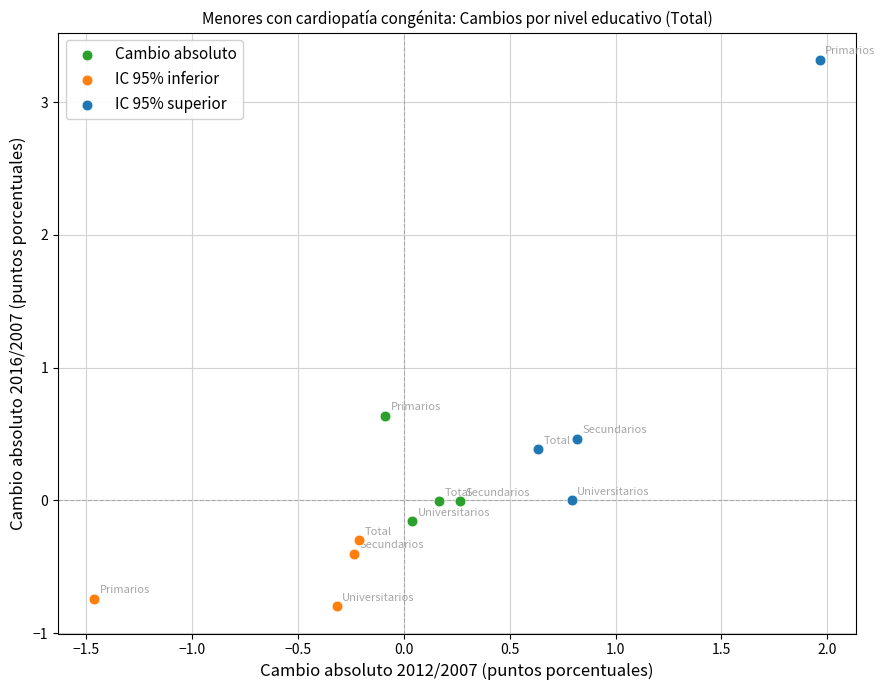

Which series reaches the minimum Y coordinate?

IC 95% inferior